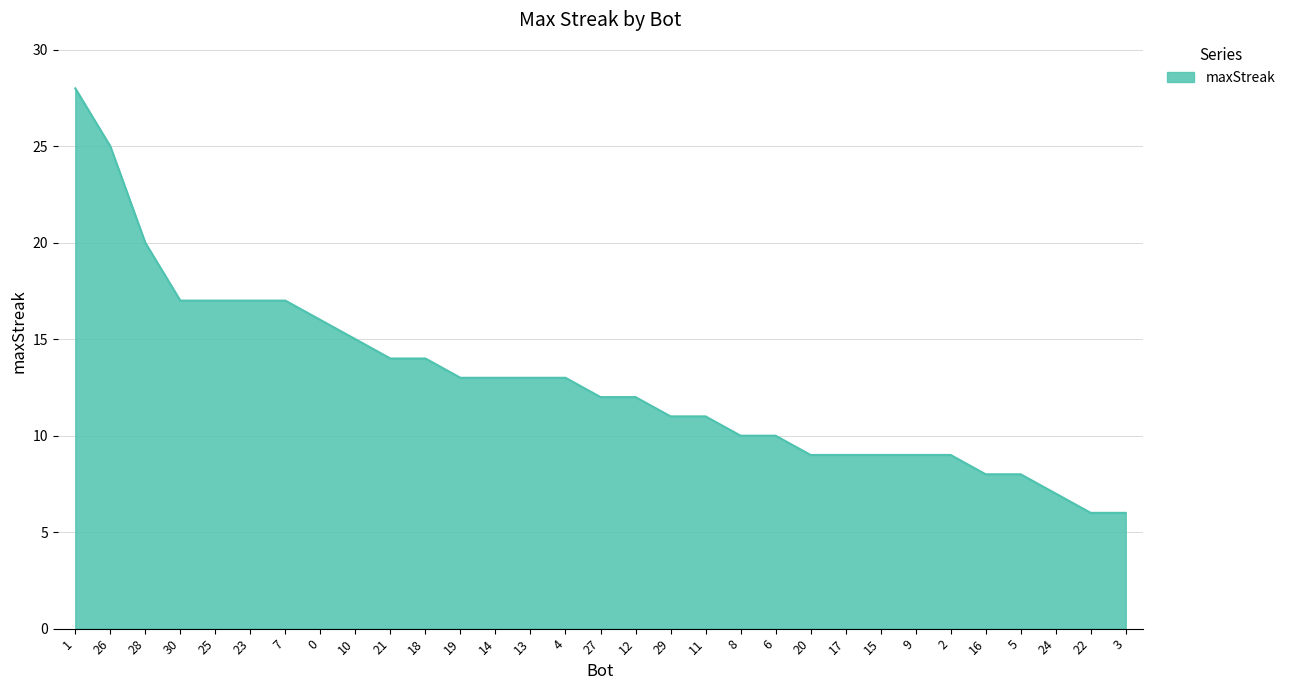

The value at 24 is 7. True or false?

True